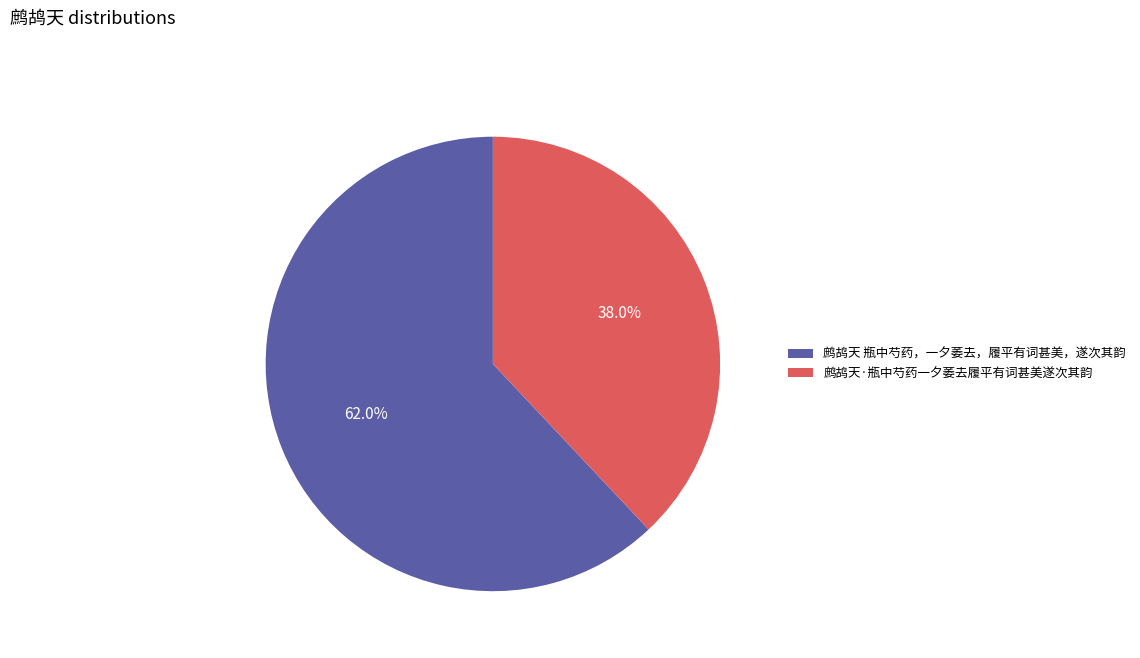

To the nearest percent, what percentage of the pie is 鹧鸪天·瓶中芍药一夕萎去履平有词甚美遂次其韵?

38%